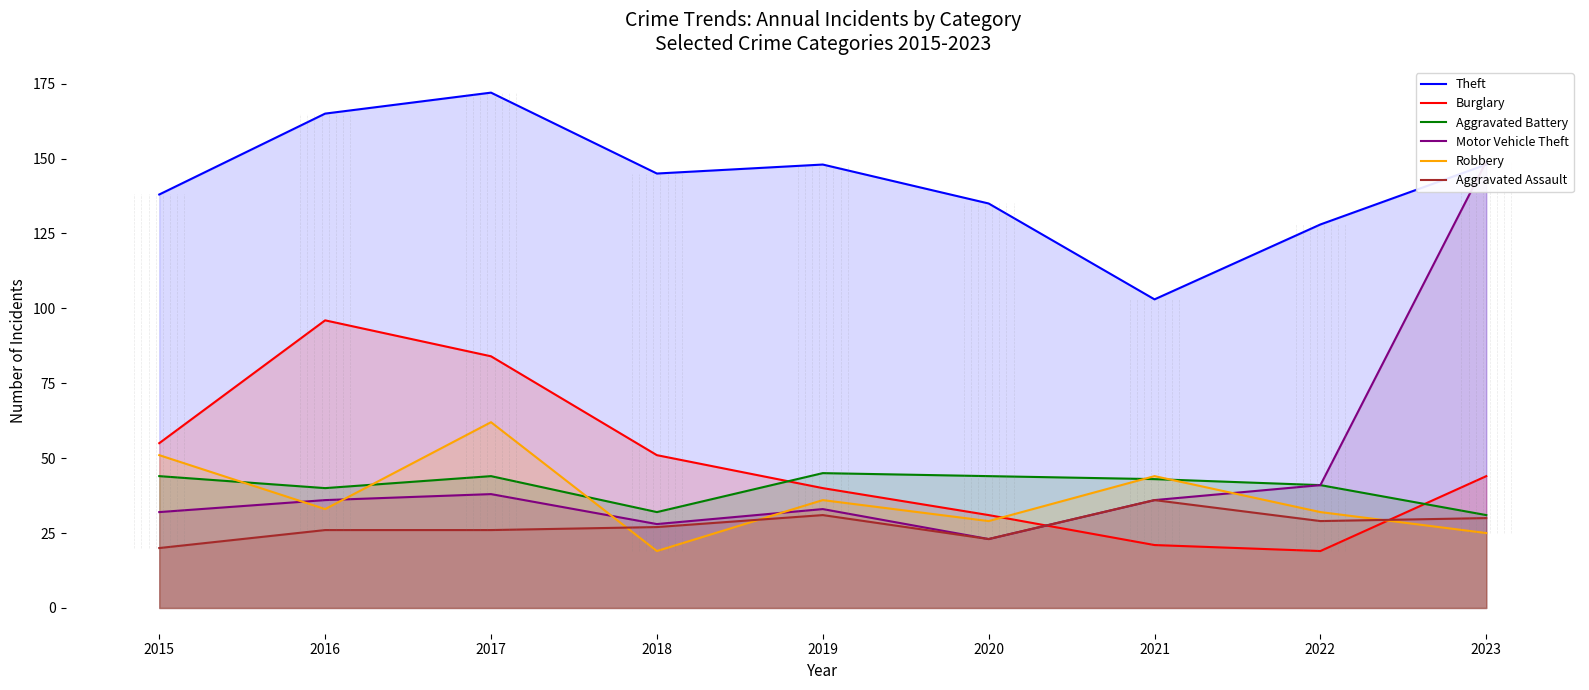

Reading left to right, extract all data points from this chart.

Theft: 138	165	172	145	148	135	103	128	148
Burglary: 55	96	84	51	40	31	21	19	44
Aggravated Battery: 44	40	44	32	45	44	43	41	31
Motor Vehicle Theft: 32	36	38	28	33	23	36	41	149
Robbery: 51	33	62	19	36	29	44	32	25
Aggravated Assault: 20	26	26	27	31	23	36	29	30